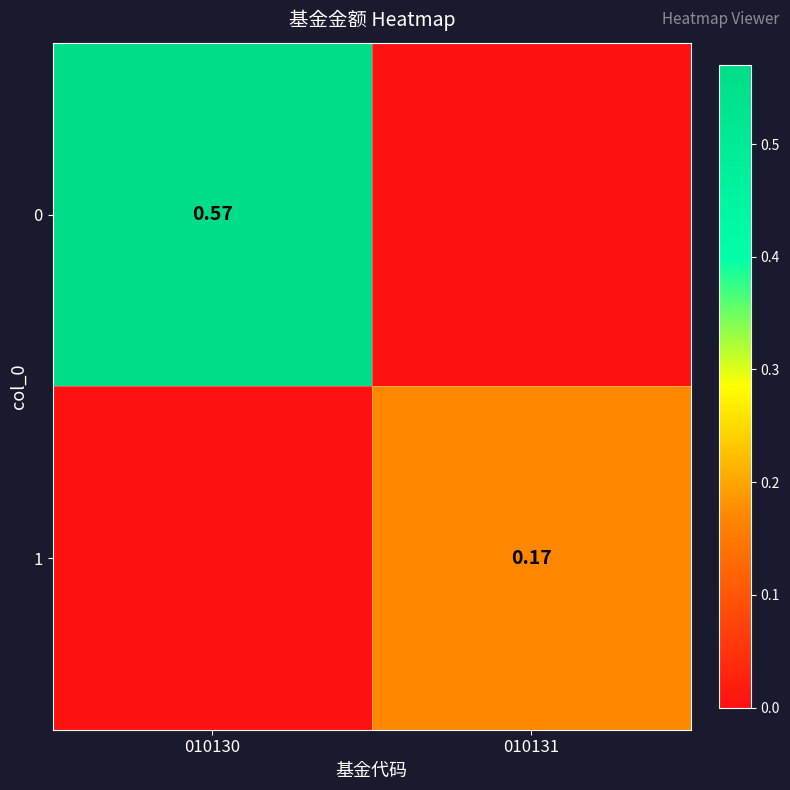

Is it true that 1 equals 0.2 at 010131?

True